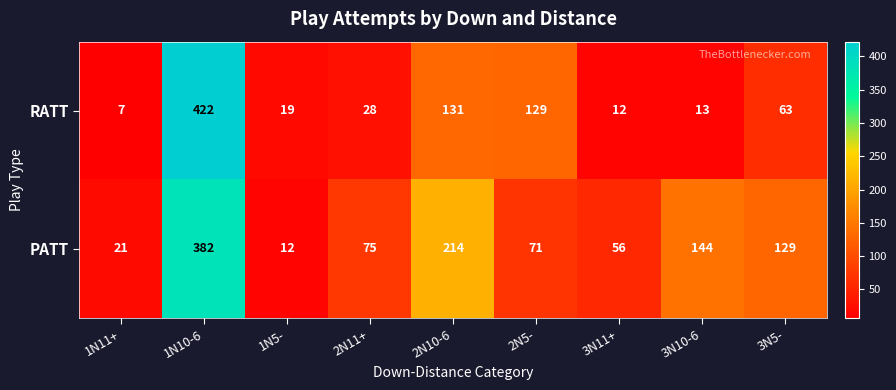

Reading left to right, extract all data points from this chart.

RATT: 7	422	19	28	131	129	12	13	63
PATT: 21	382	12	75	214	71	56	144	129